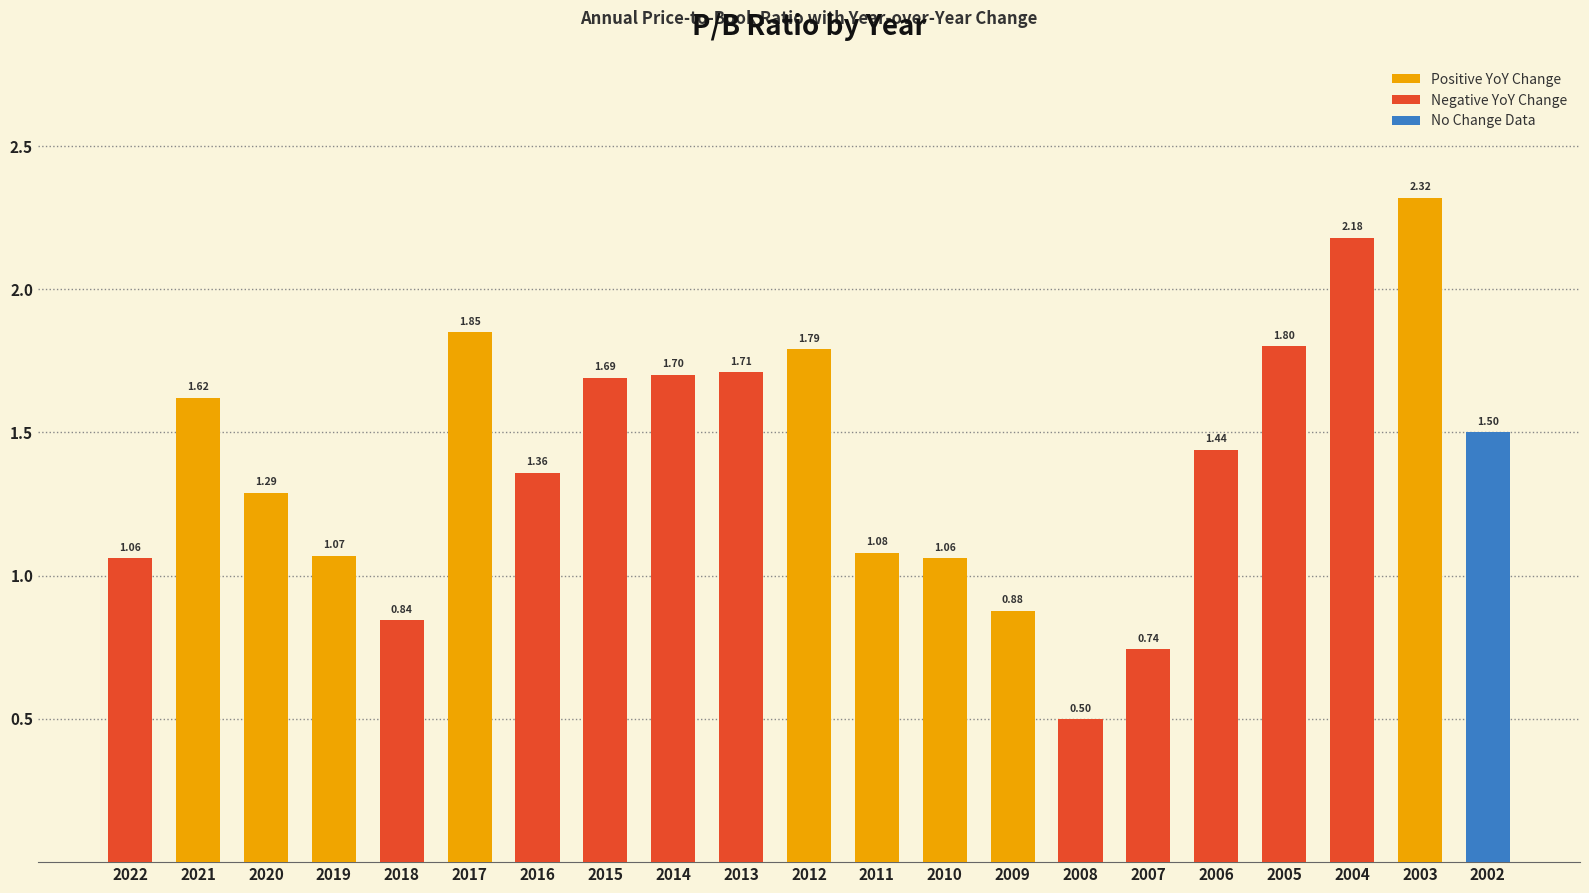

Where does the data first go above 1?

2022